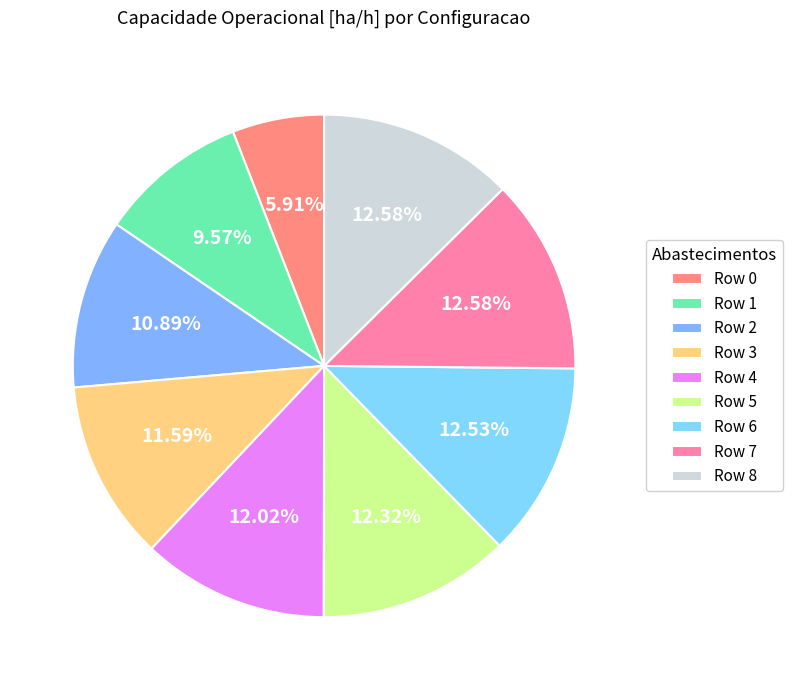

How many segments does this pie chart have?

9